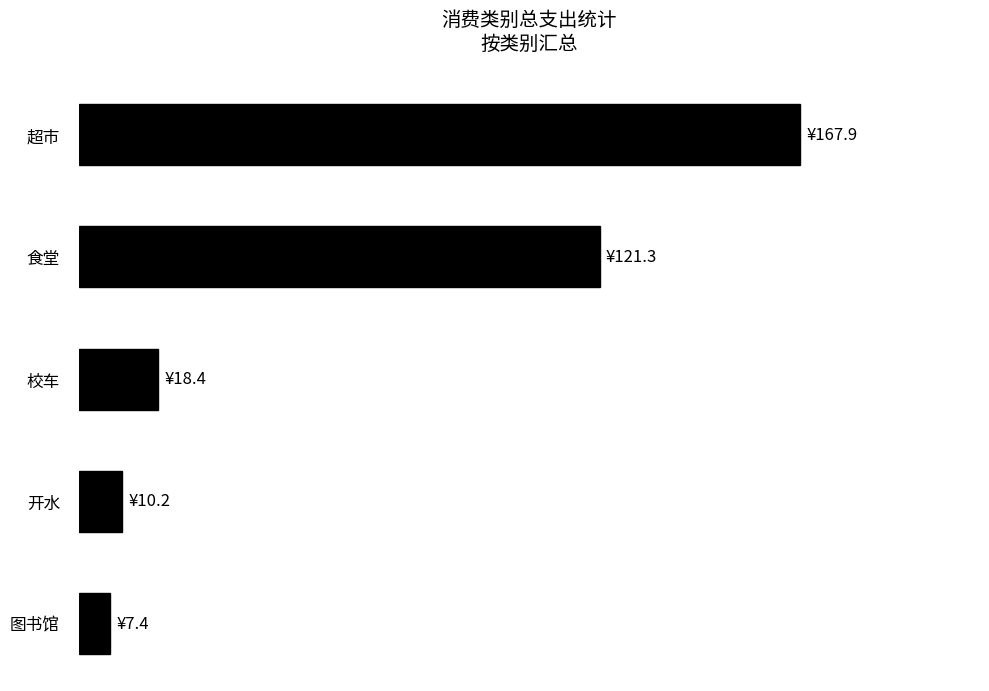

At which category does the chart reach its minimum across all series?

图书馆